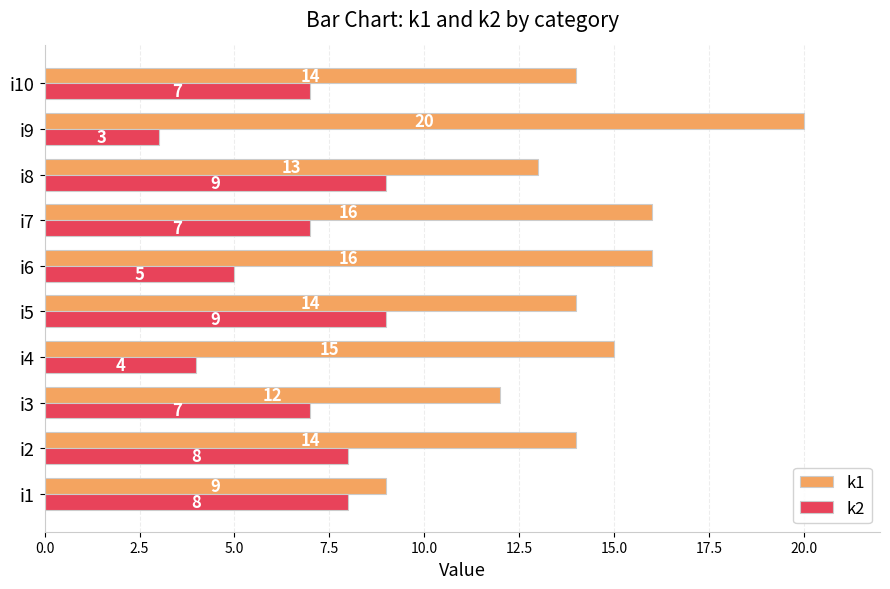

Count the k2 values in the range 5 to 8.

6